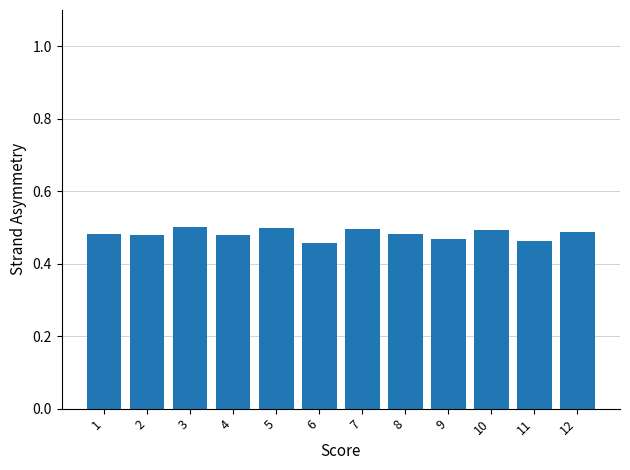

What is the sum of the values at 10 and 5?

1.0